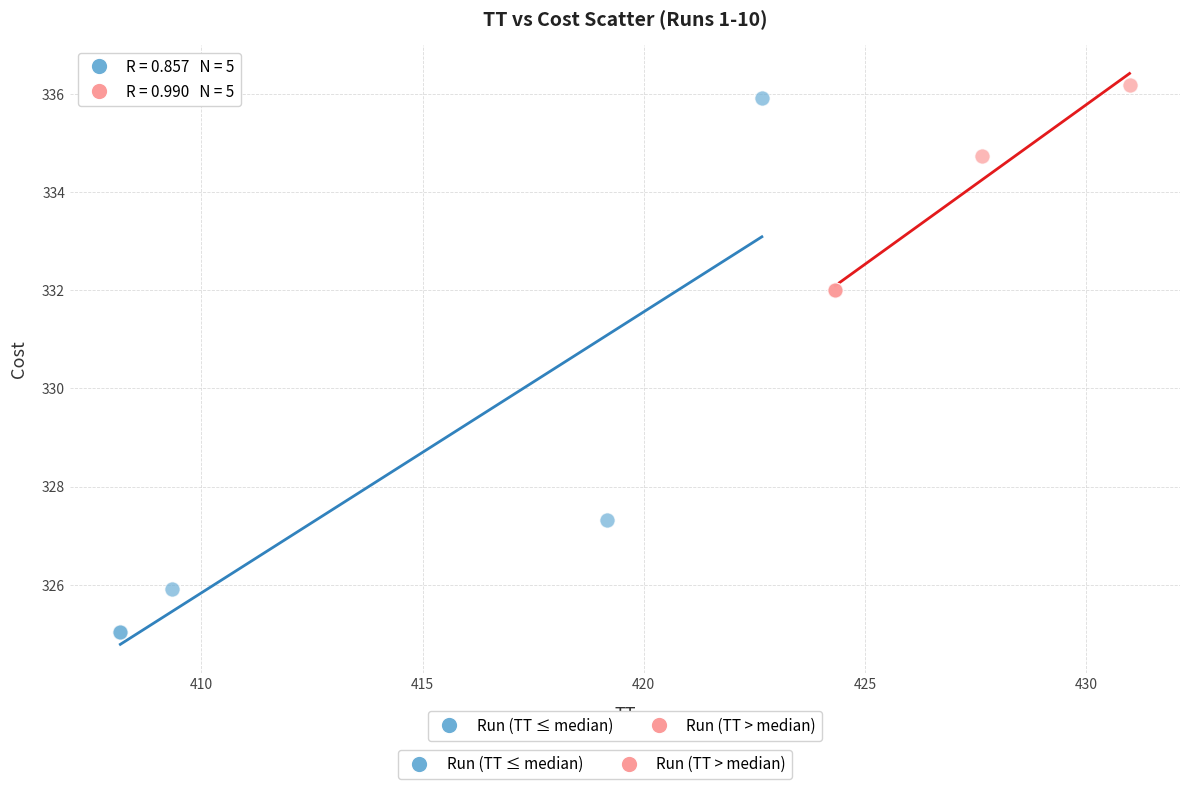

Which series contains the highest Y value?

Run (TT > median)